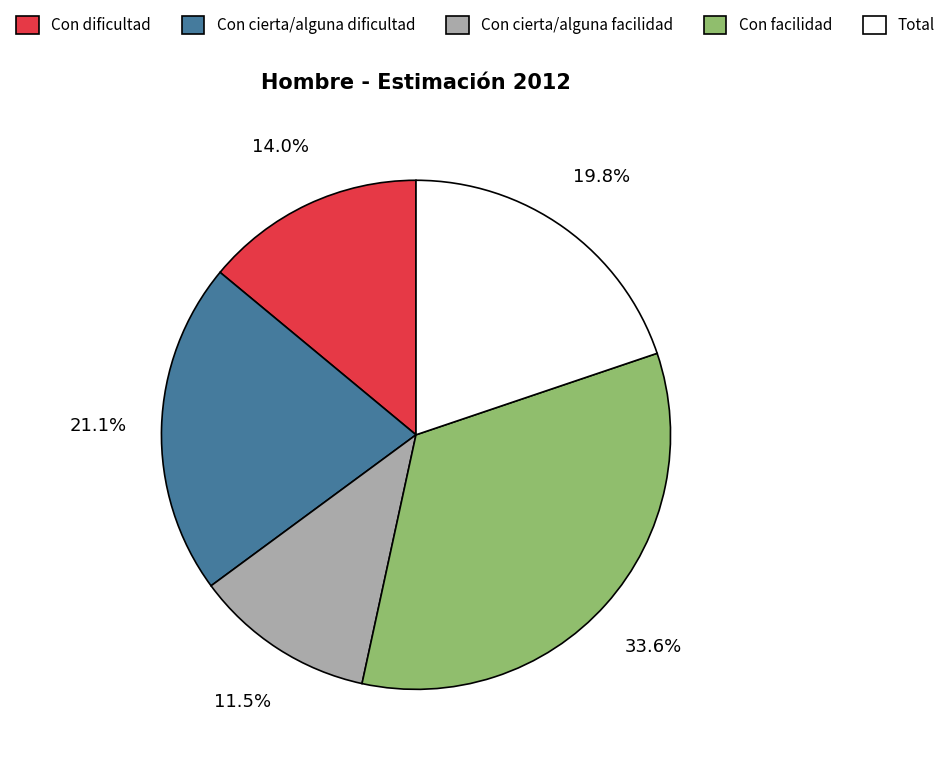

What percentage is NOT represented by Total?

80.2%